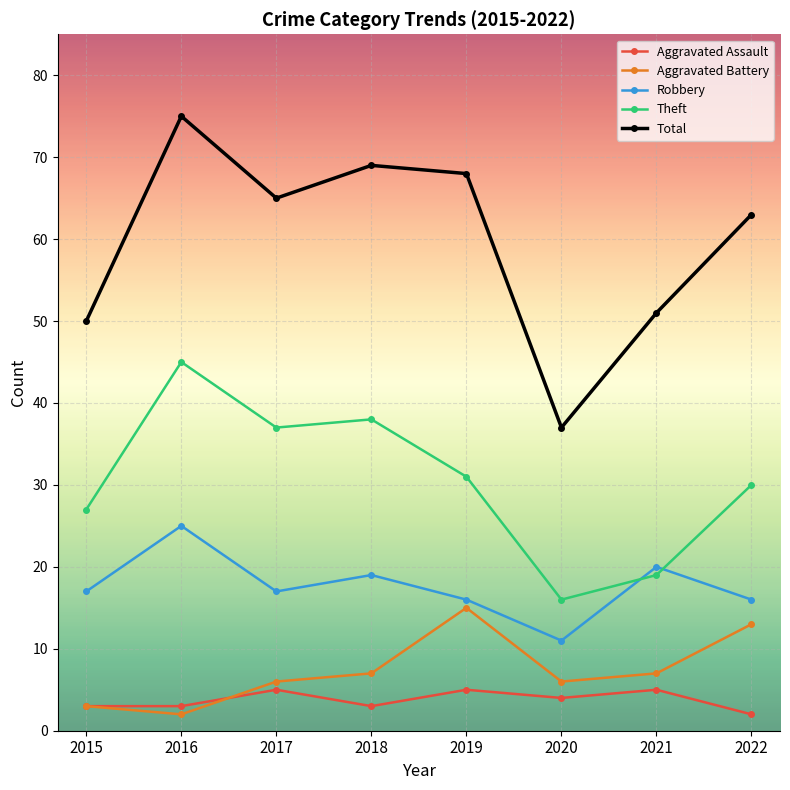

Reading left to right, transcribe all the data shown in this chart.

Aggravated Assault: 3	3	5	3	5	4	5	2
Aggravated Battery: 3	2	6	7	15	6	7	13
Robbery: 17	25	17	19	16	11	20	16
Theft: 27	45	37	38	31	16	19	30
Total: 50	75	65	69	68	37	51	63